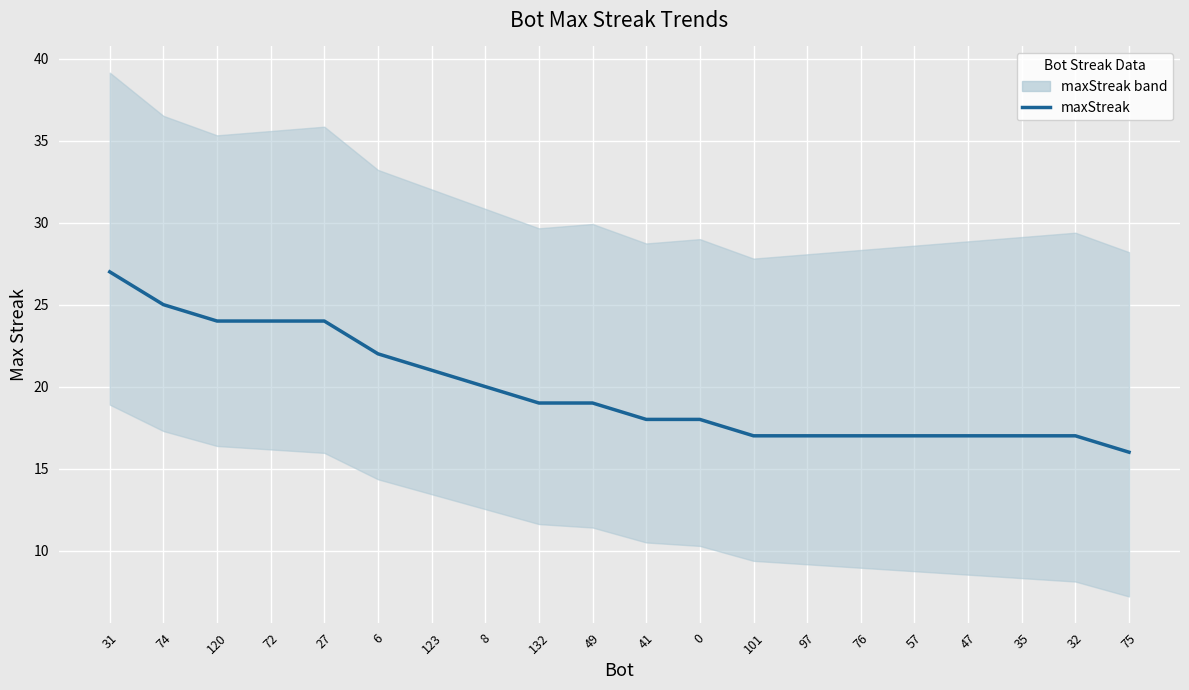

What is the value of the 16th point from the left?

17